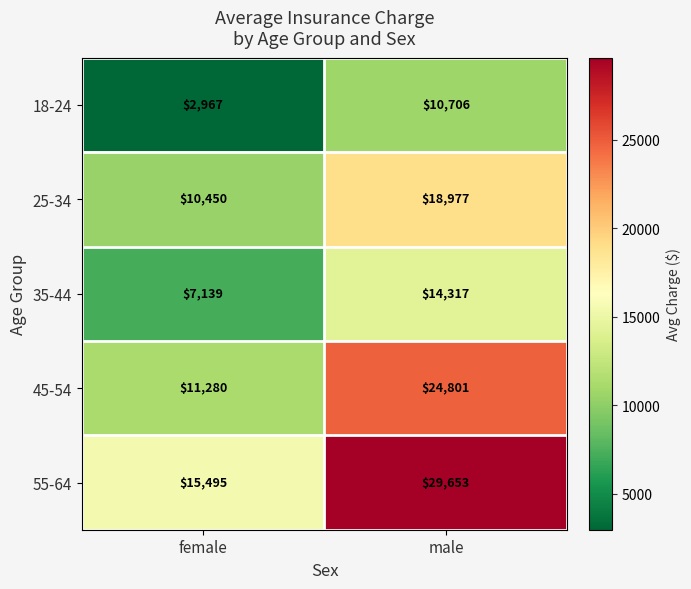

The value of 35-44 at female is 12108. True or false?

False